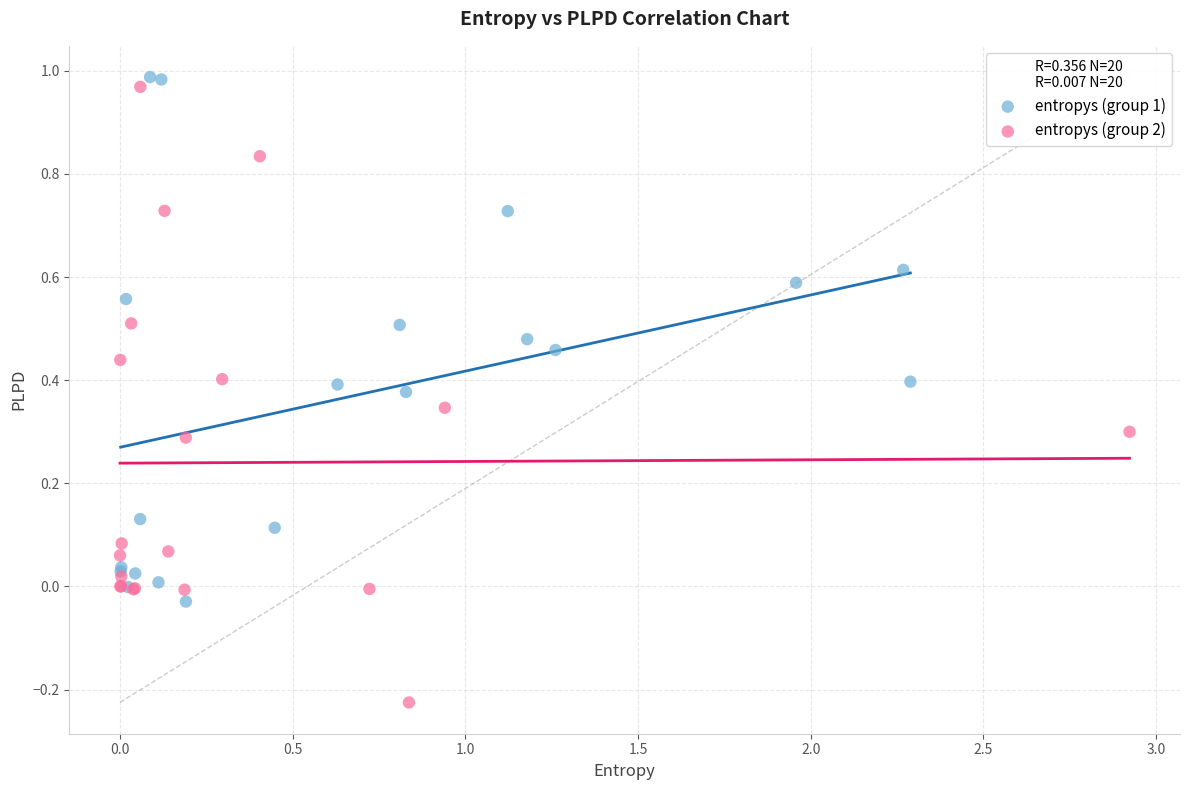

Which series contains the lowest Y value?

entropys (group 2)